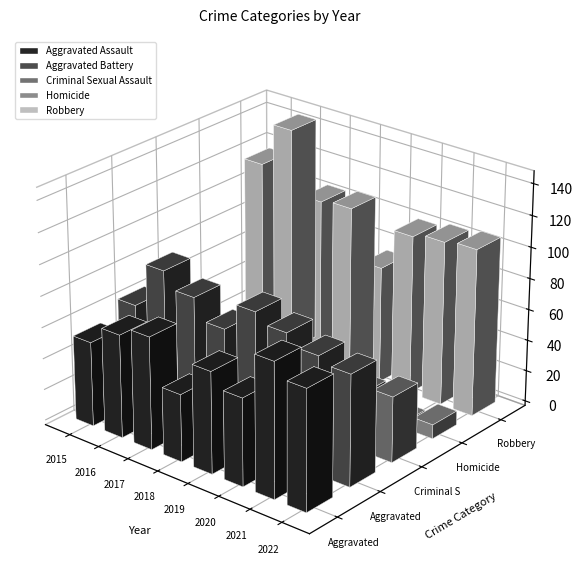

Rank the series by their maximum value, from lowest to highest.

Homicide, Criminal Sexual Assault, Aggravated Assault, Aggravated Battery, Robbery